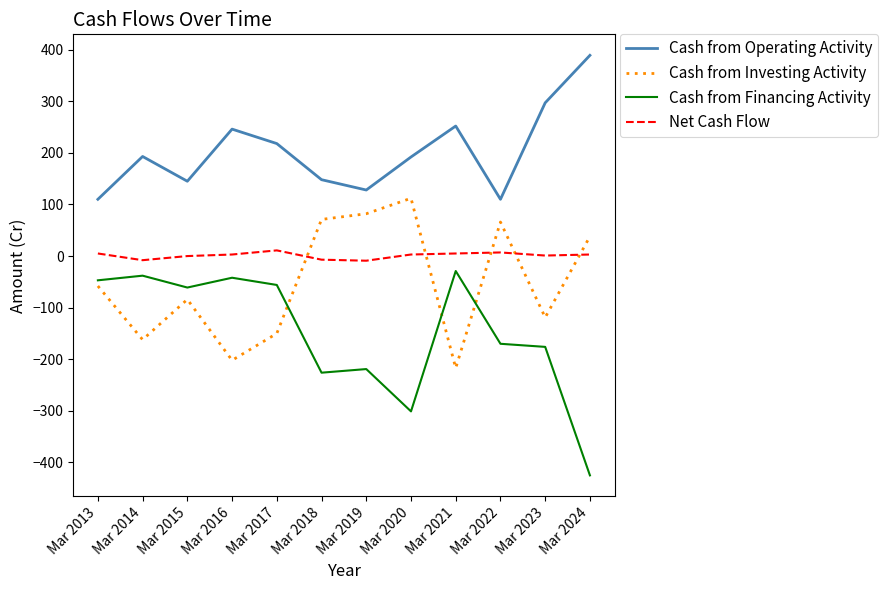

What is the smallest value displayed?

-425